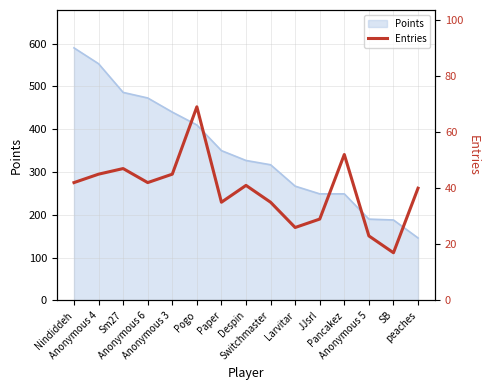

Where does the data first go above 41?

Nindiddeh